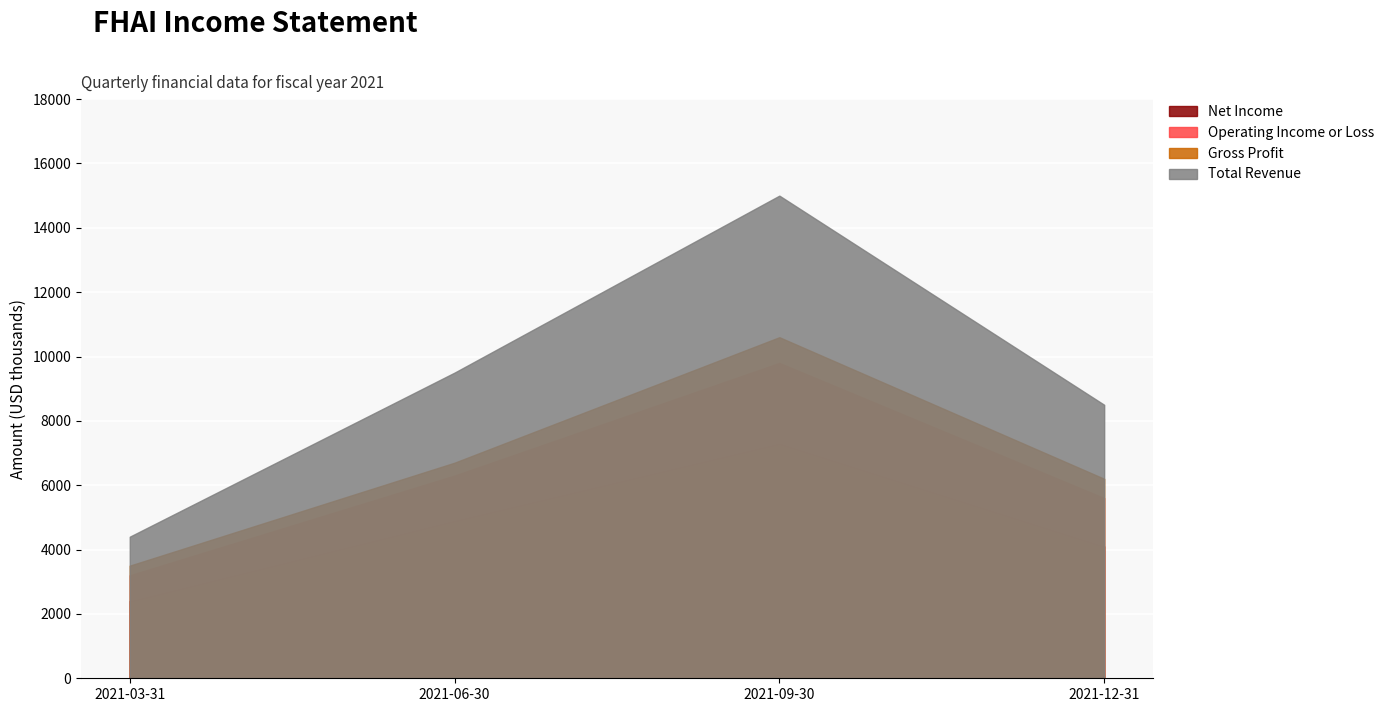

What is the sum of all Gross Profit values?

27000